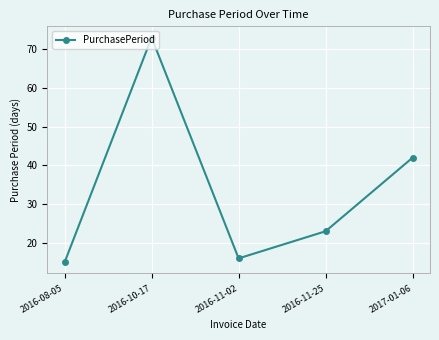

What is the difference between the second highest and second lowest values?

26